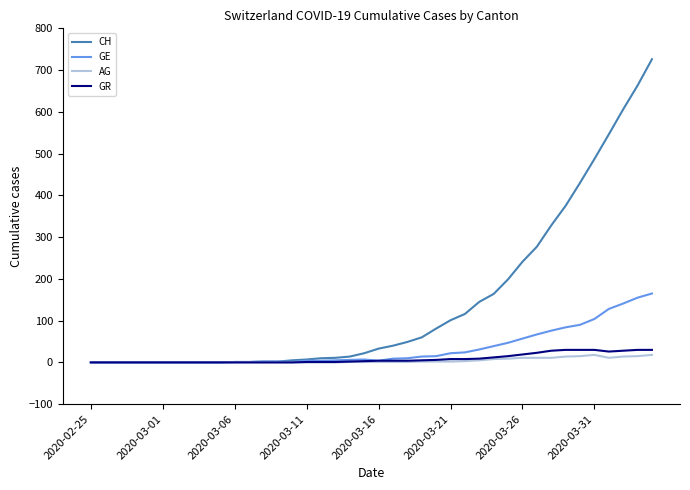

What are all the series names shown in the legend?

CH, GE, AG, GR